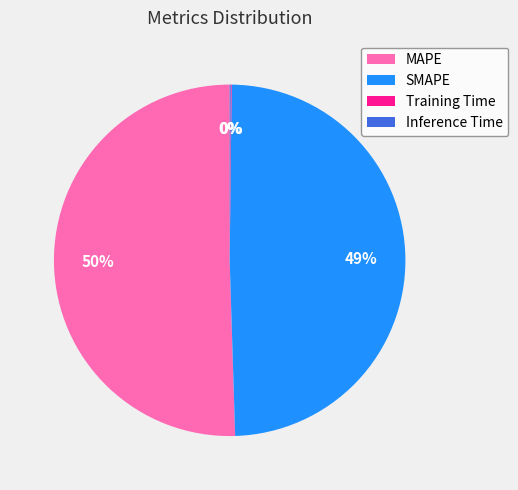

To the nearest percent, what portion does SMAPE represent?

49%